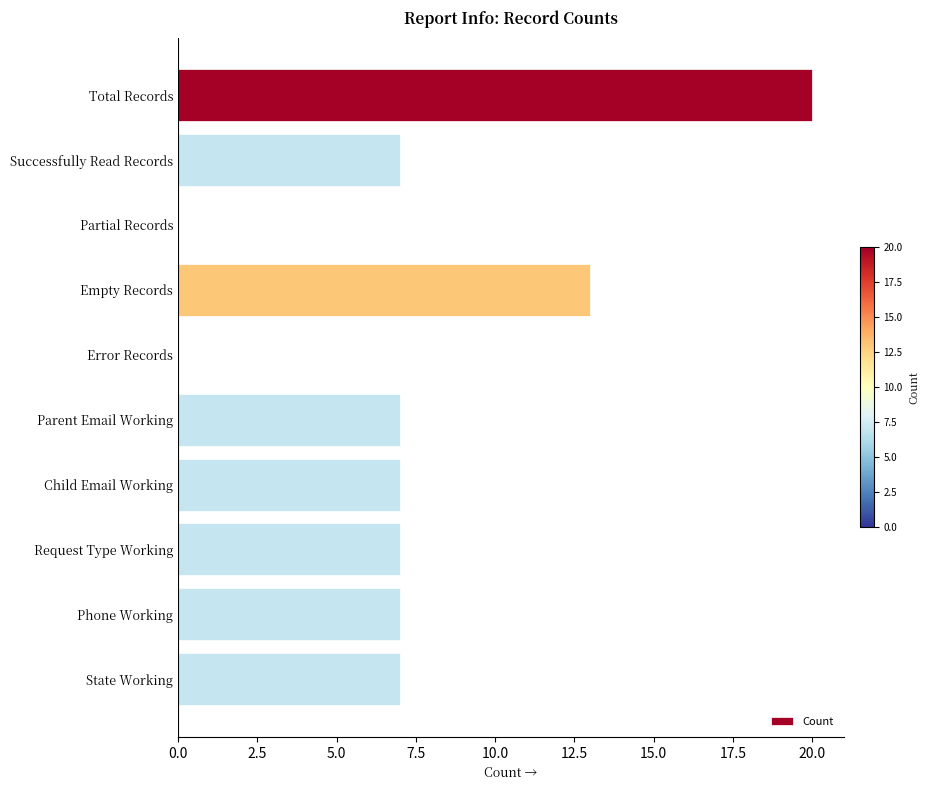

How many distinct data groups are displayed?

1